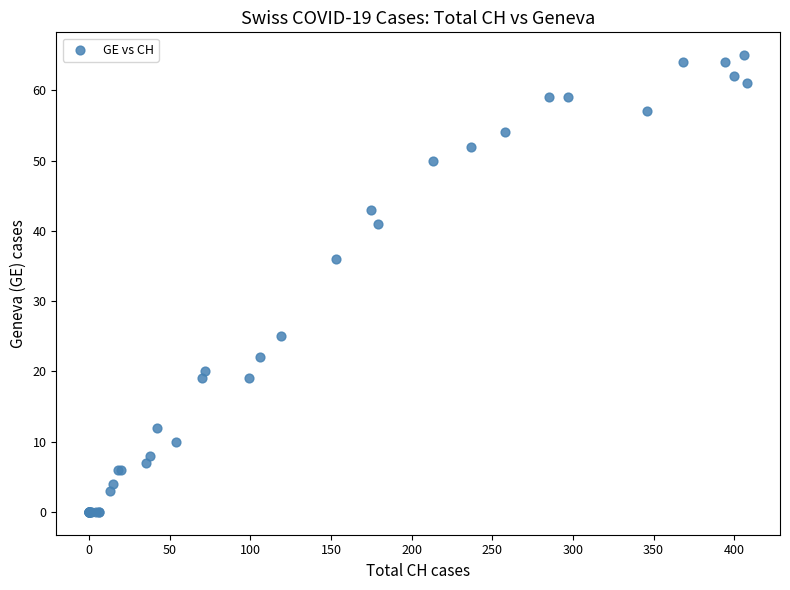

What Y value in the scatter plot is closest to 32?

36